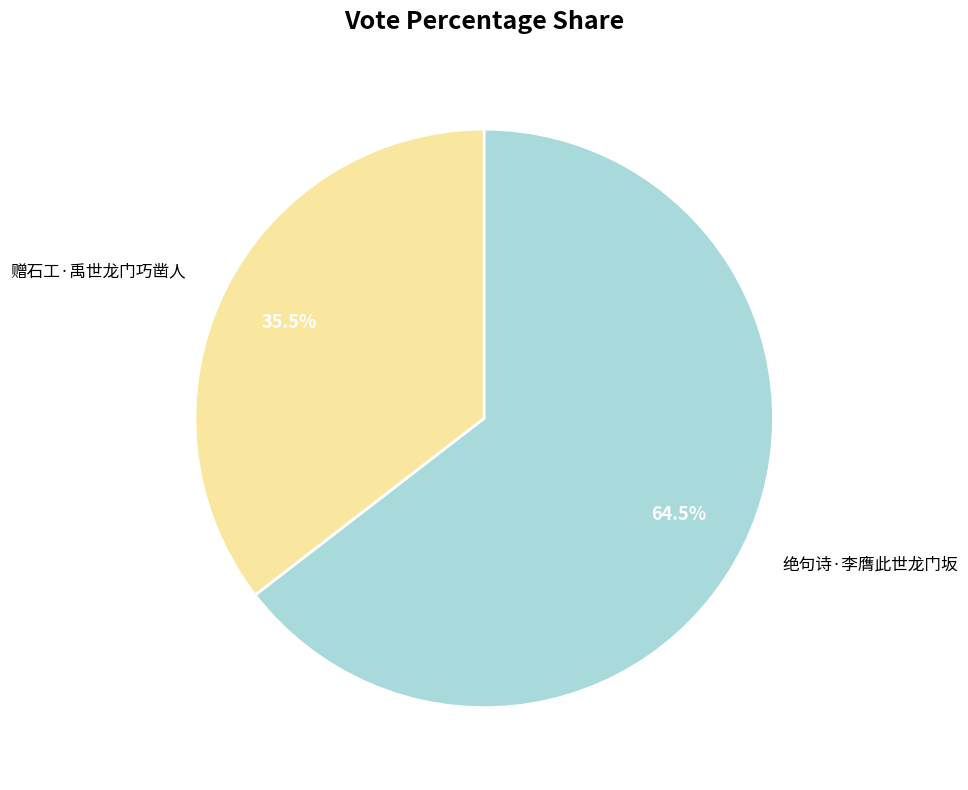

Rank the categories by value from highest to lowest.

绝句诗·李膺此世龙门坂, 赠石工·禹世龙门巧凿人